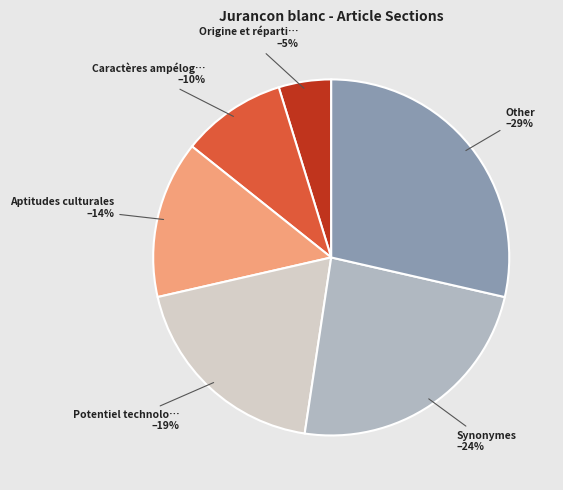

Does any single category account for the majority?

No